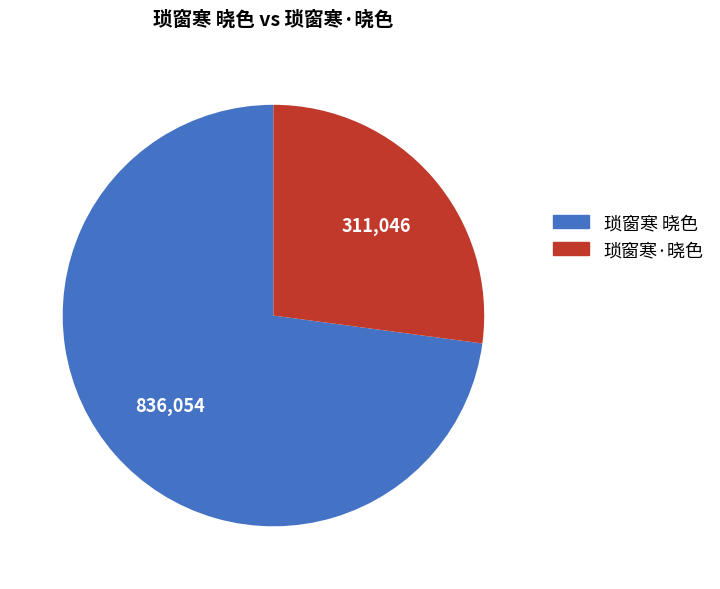

True or false: 琐窗寒 晓色 accounts for 68% of the total.

False